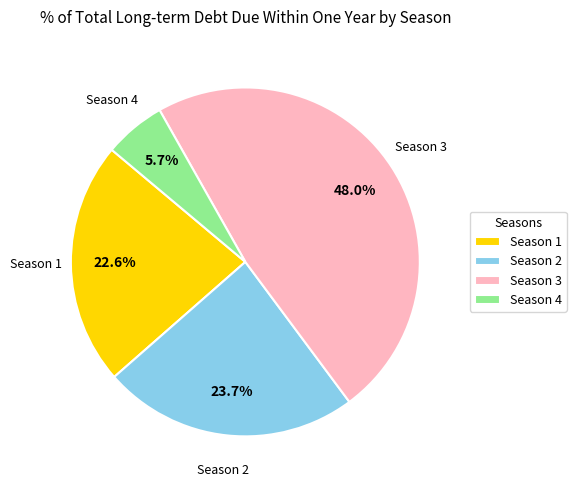

Rank the categories by value from lowest to highest.

Season 4, Season 1, Season 2, Season 3